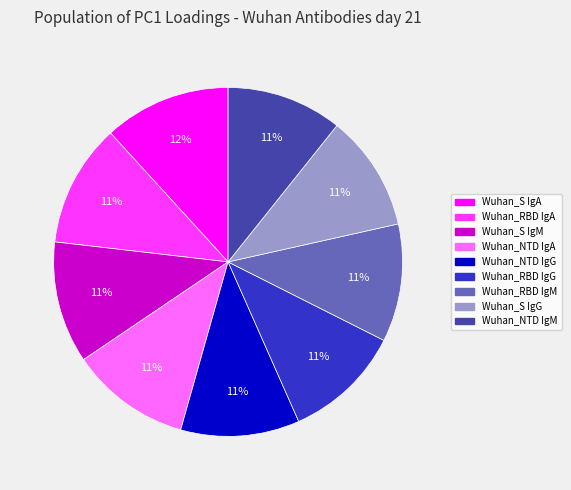

Combined, do Wuhan_S IgG and Wuhan_NTD IgA account for over 50%?

No